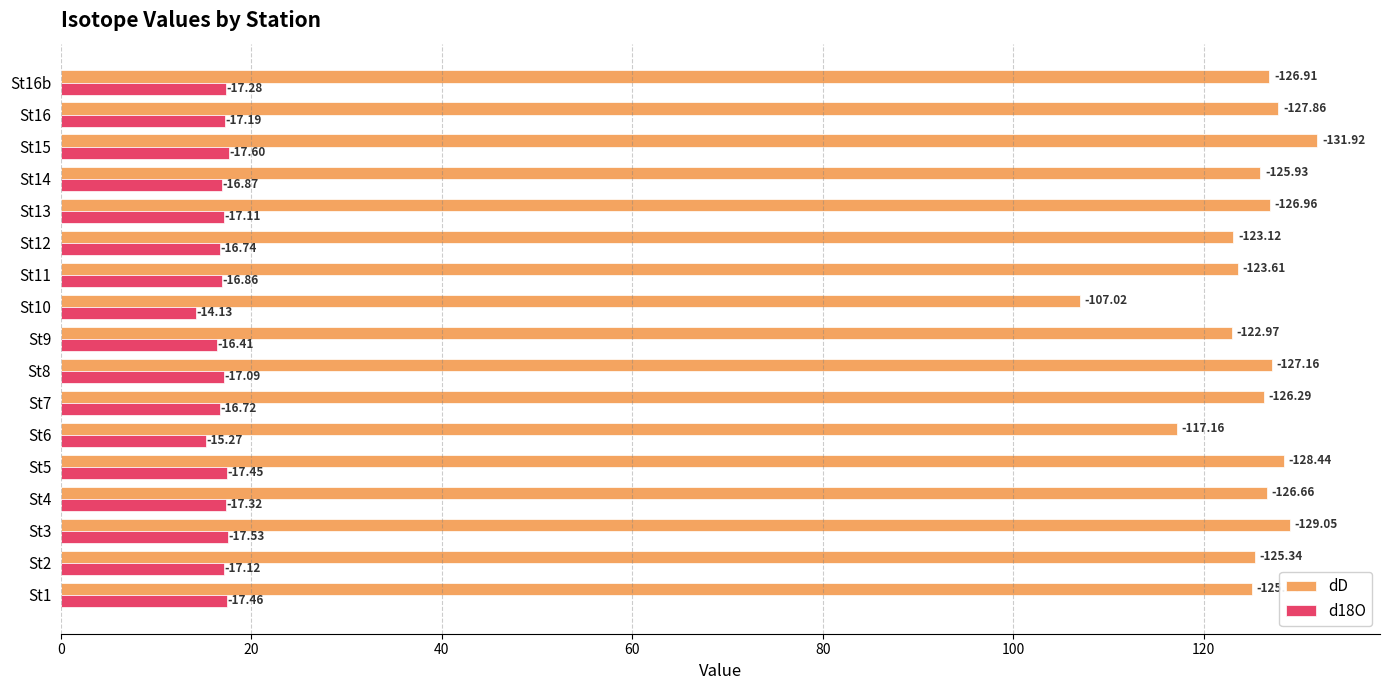

What are all the series names shown in the legend?

dD, d18O